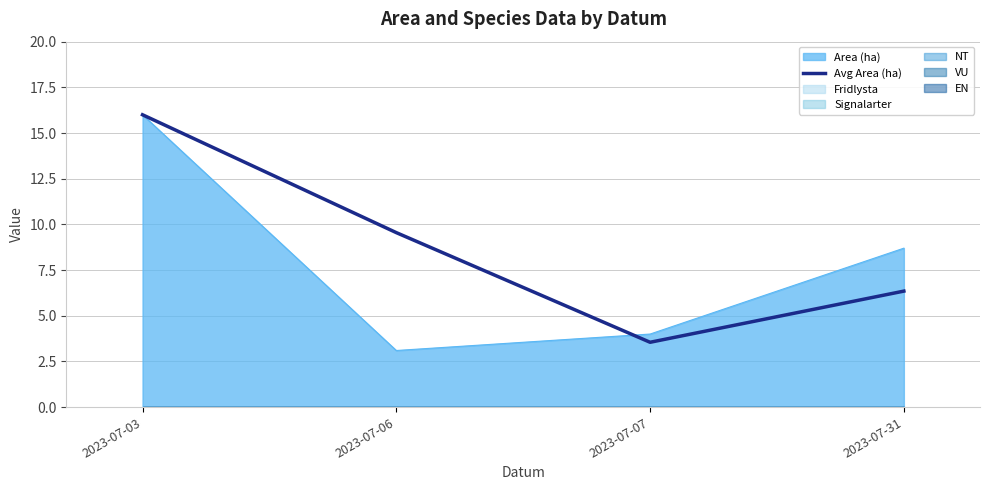

The value at 2023-07-07 is 6.0. True or false?

False